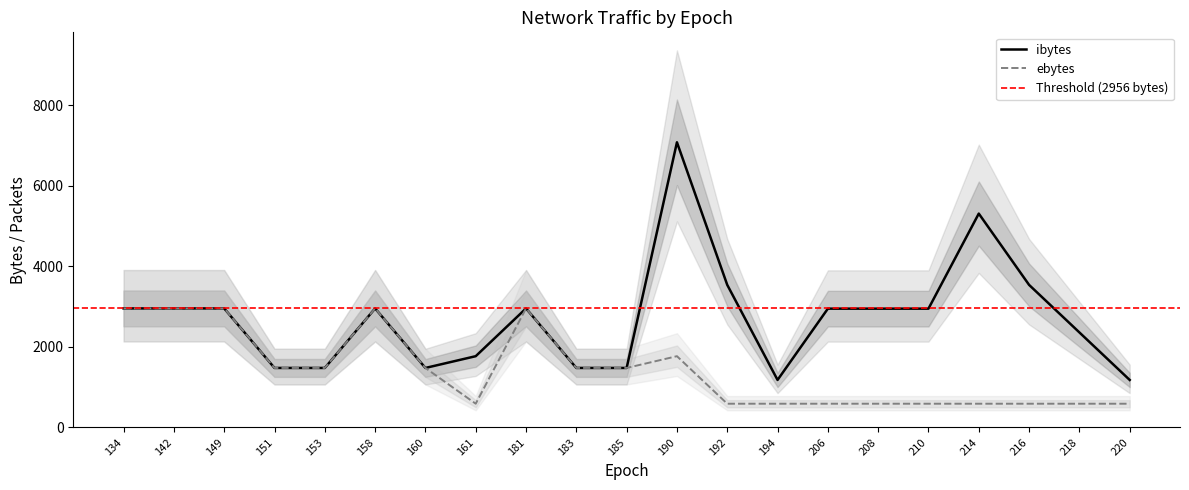

At how many categories does at least one series exceed 6571?

1